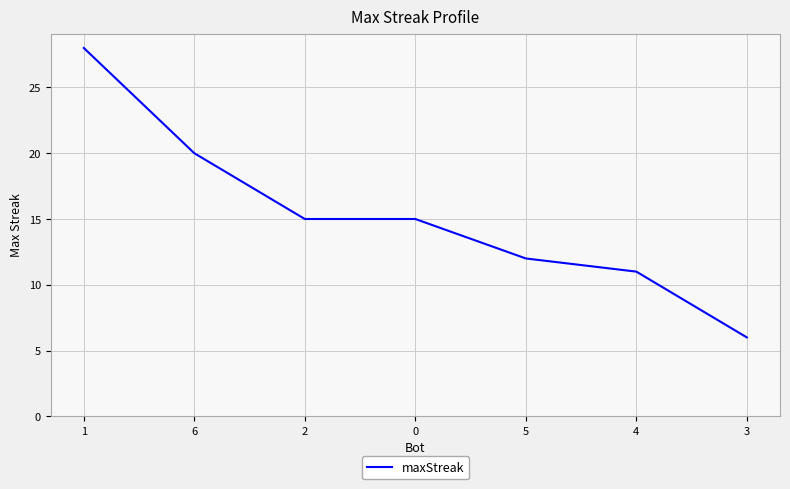

What is the difference between the maximum and second lowest values?

17